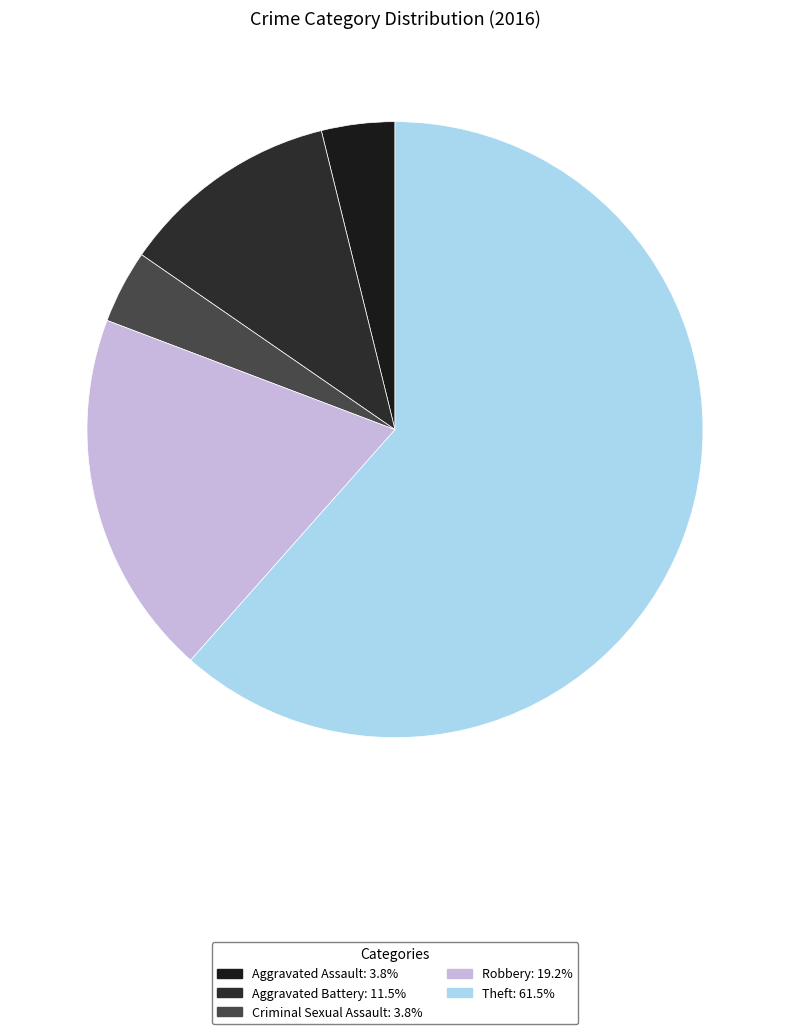

What portion of the pie excludes Aggravated Battery?

88.5%